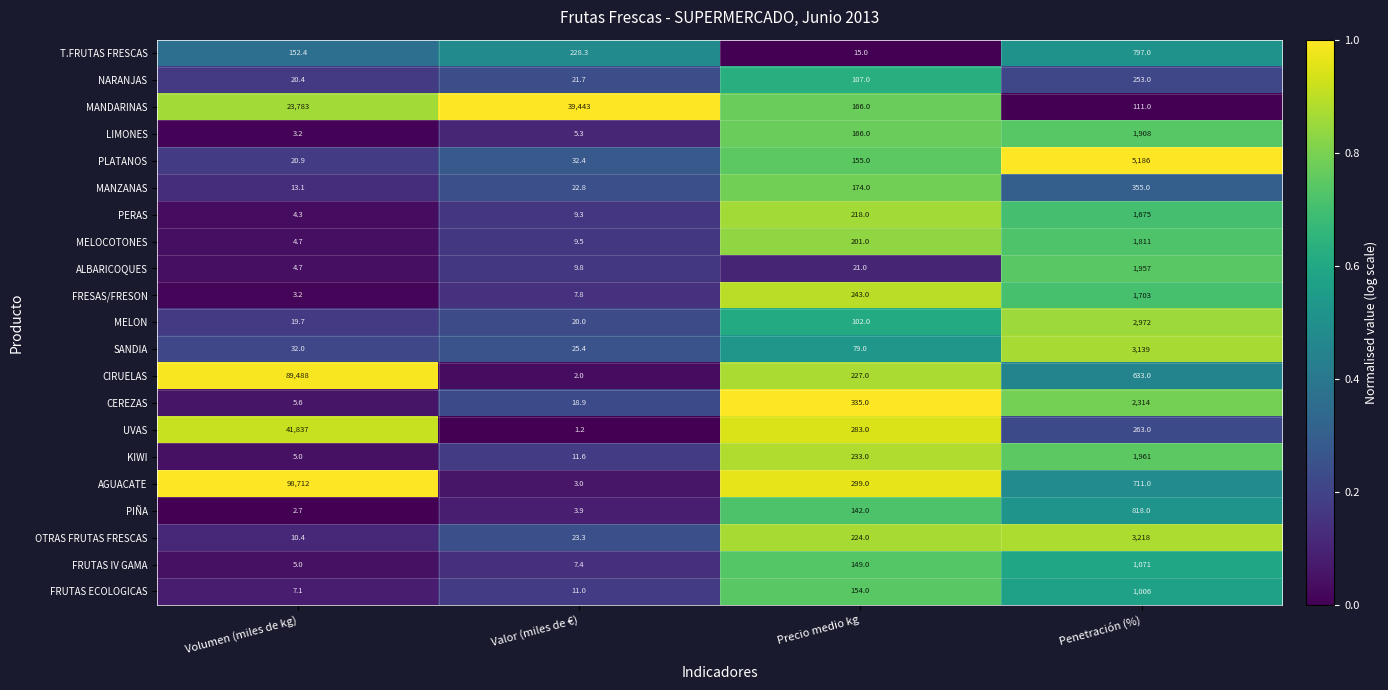

The value of MELOCOTONES at Volumen (miles de kg) is 4.7. True or false?

True